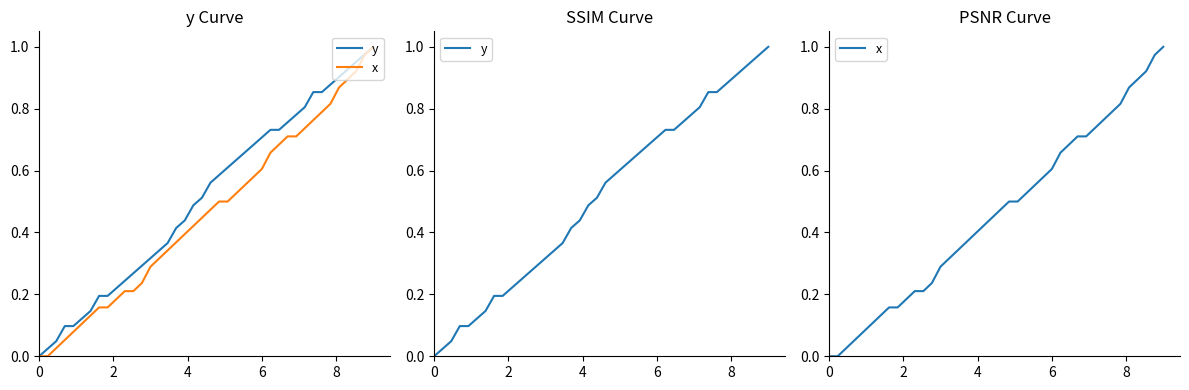

How many categories are shown in the chart?

40